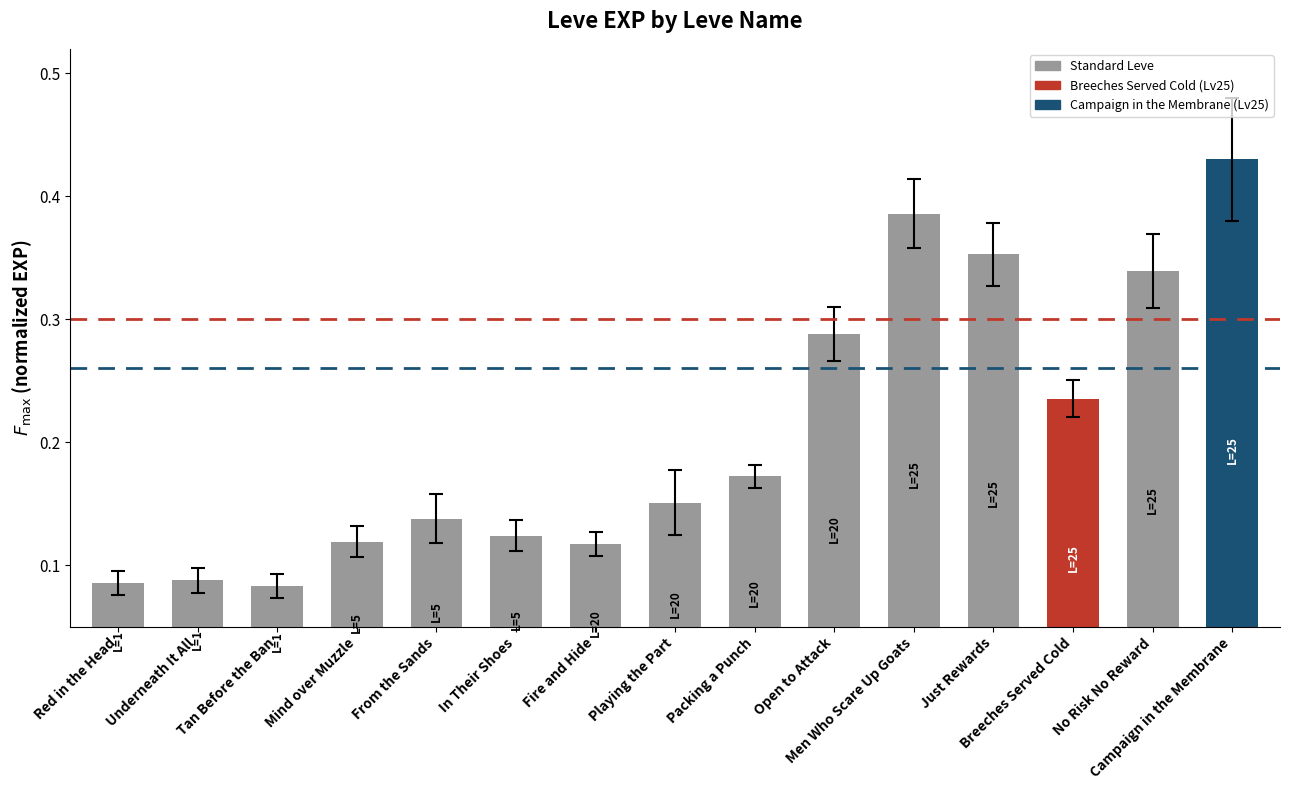

How many categories are shown in the chart?

15